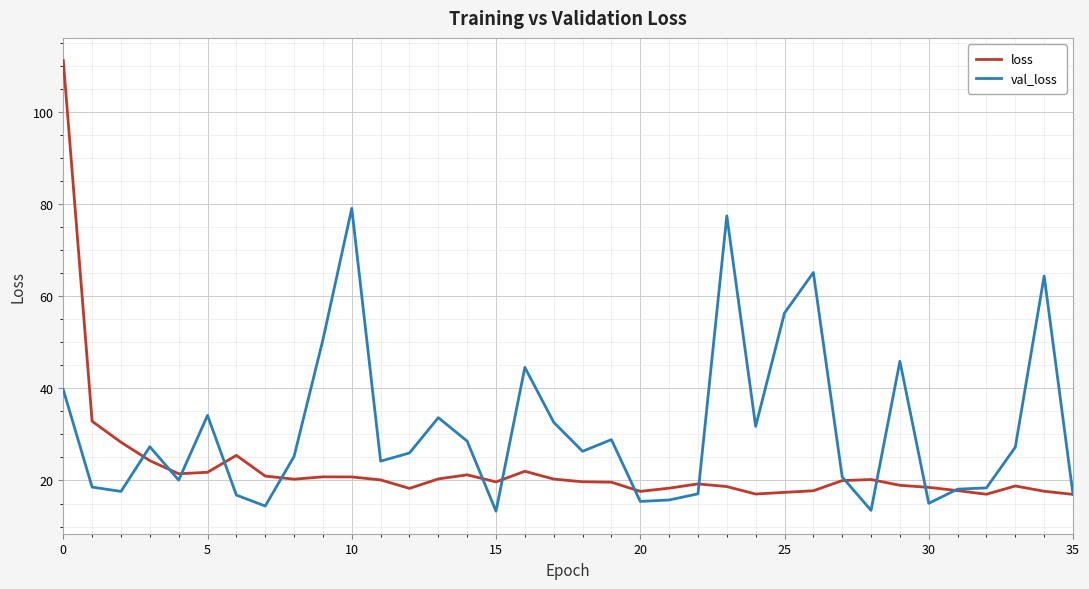

Which series has the widest spread of values?

loss